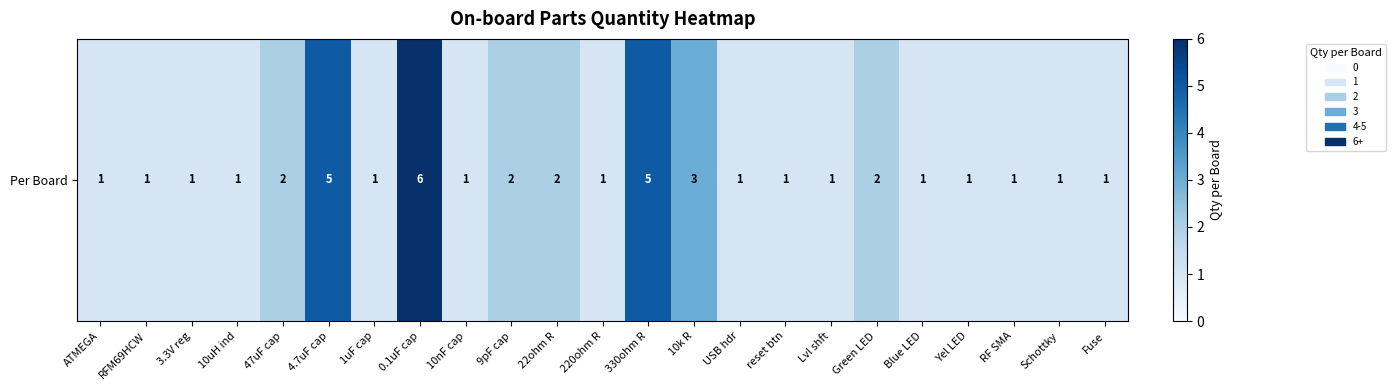

What is the minimum value shown in the chart?

1